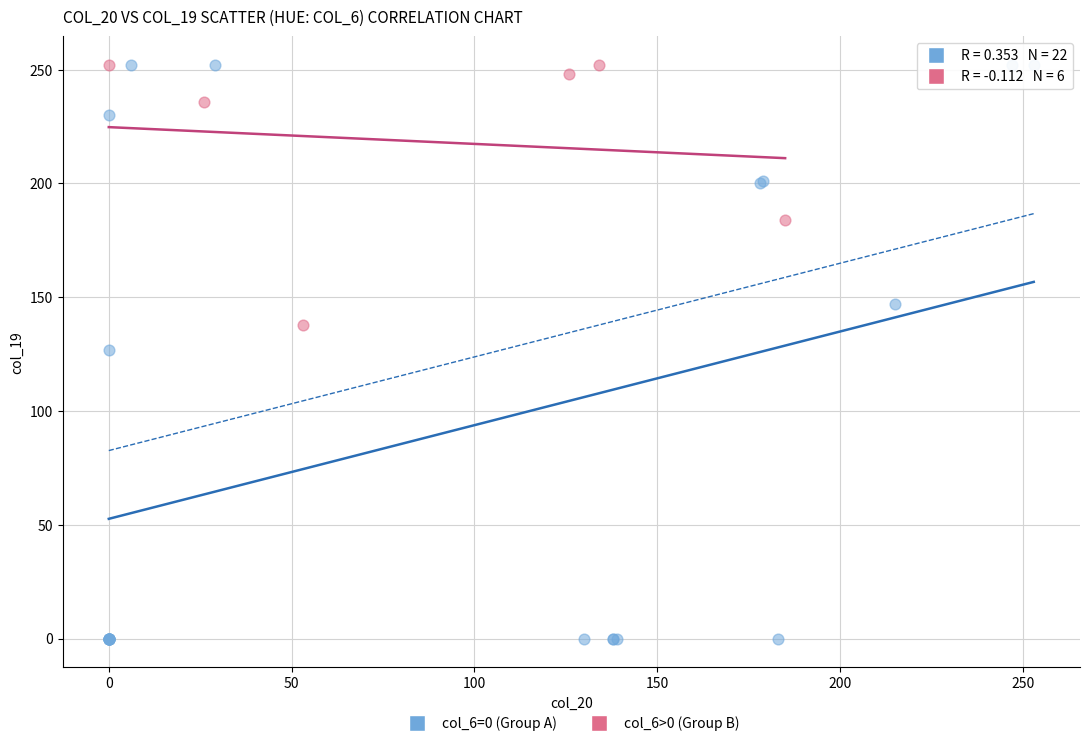

Which series has the widest spread of Y values?

col_6=0 (Group A)